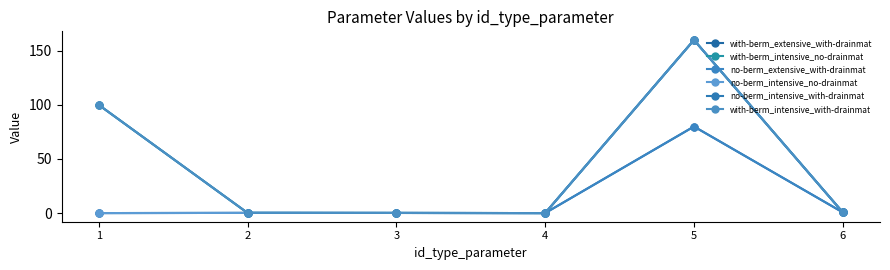

Is this an area chart (filled region under the line)?

No